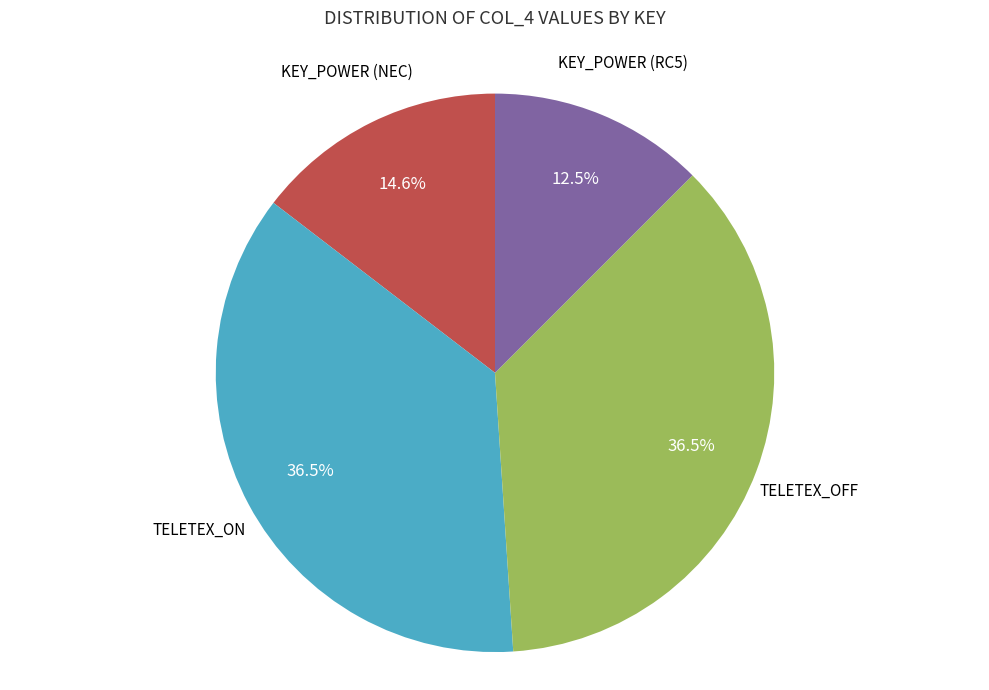

Is there any slice that represents more than half of the pie?

No